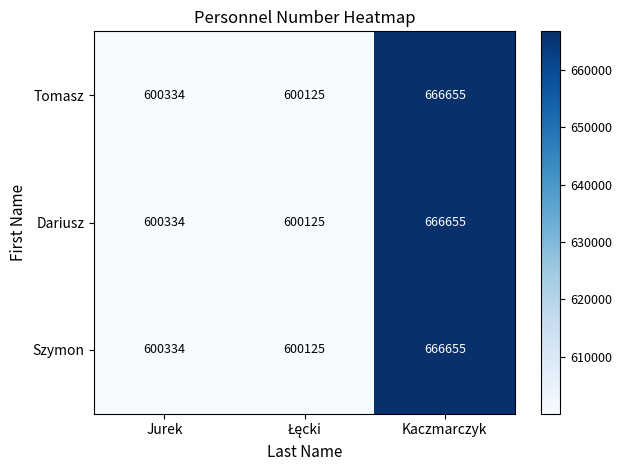

What value does the Dariusz series have at Kaczmarczyk?

666655